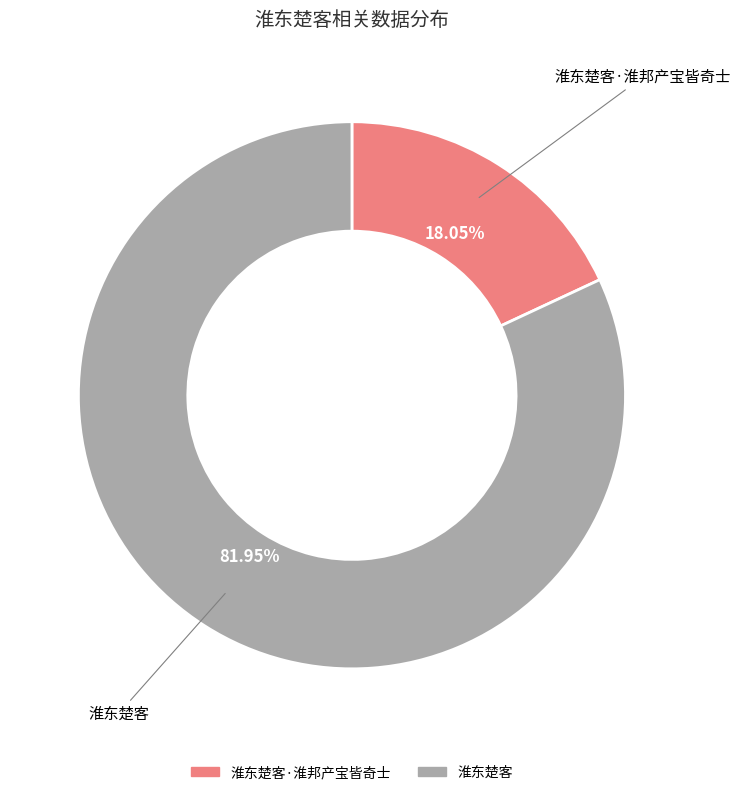

Does any single category account for the majority?

Yes